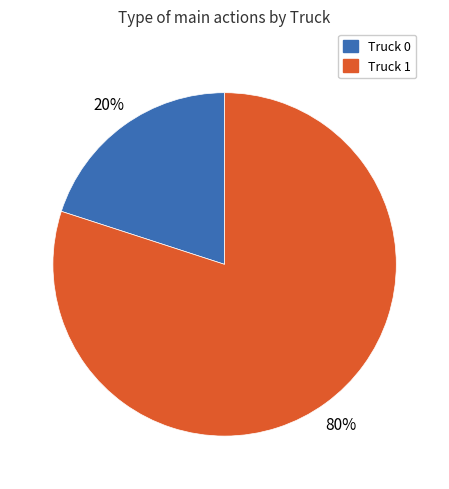

Combined, do Truck 0 and Truck 1 account for over 50%?

Yes